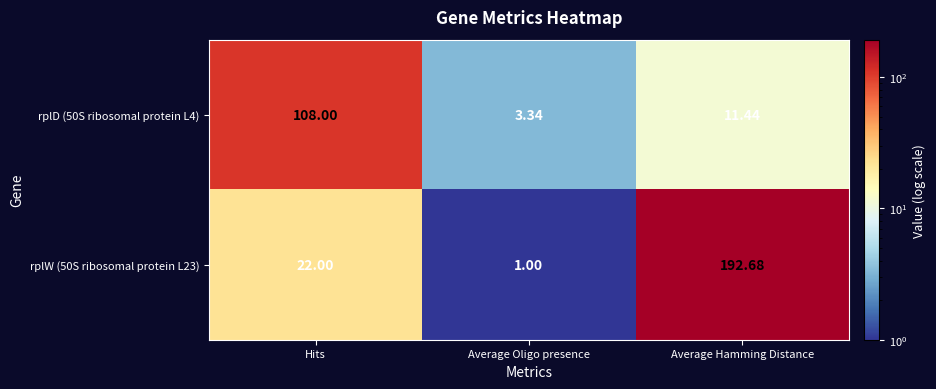

Which category has the lowest value across all series?

Average Oligo presence